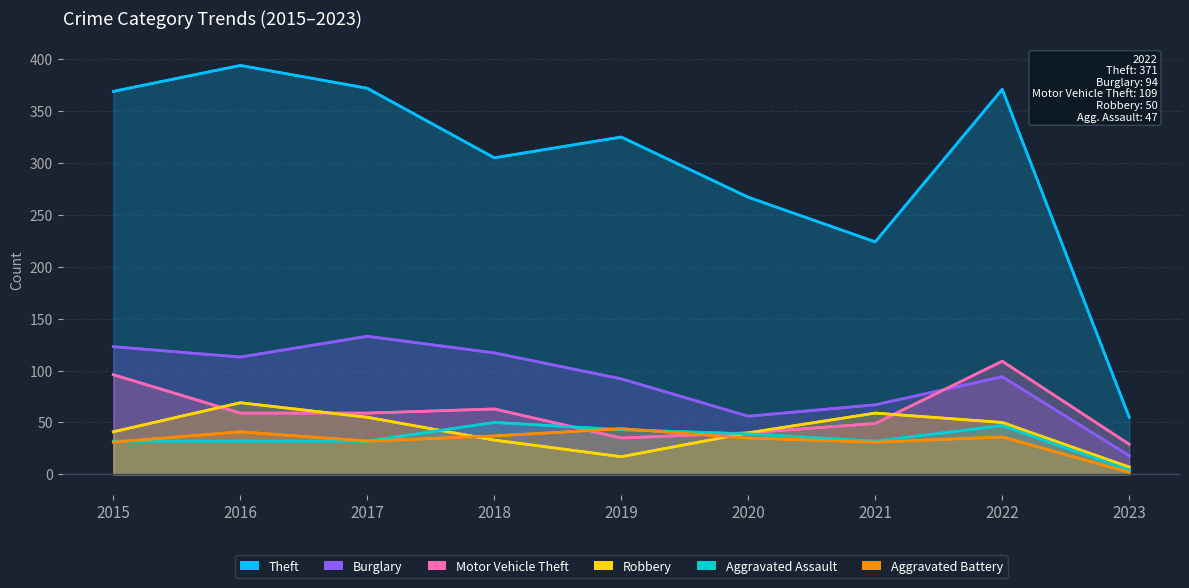

What is the total value across all series at 2018?

605